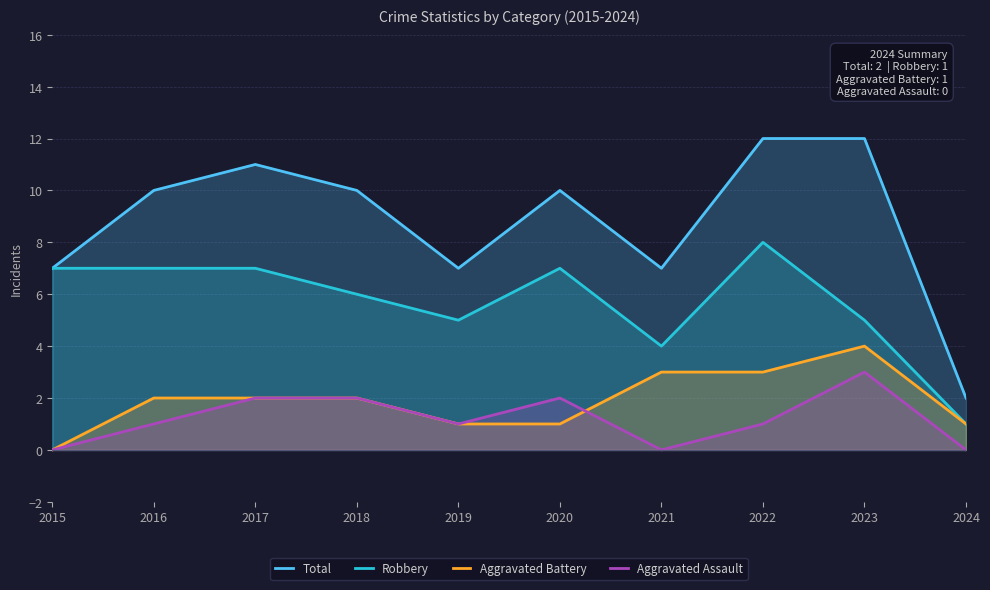

What is the sum of all Robbery values?

57